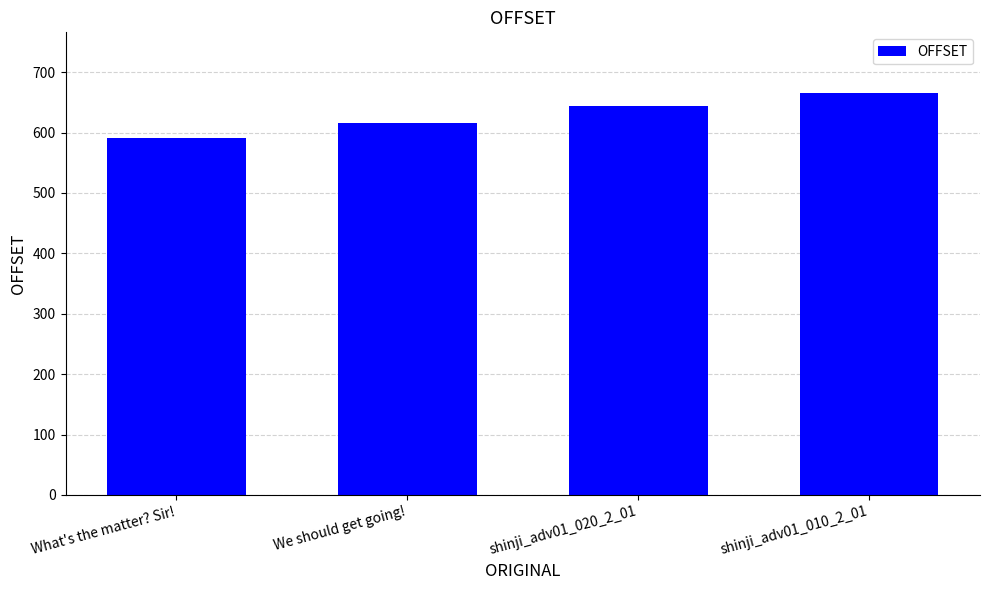

What is the value of the 1st bar from the left?

591